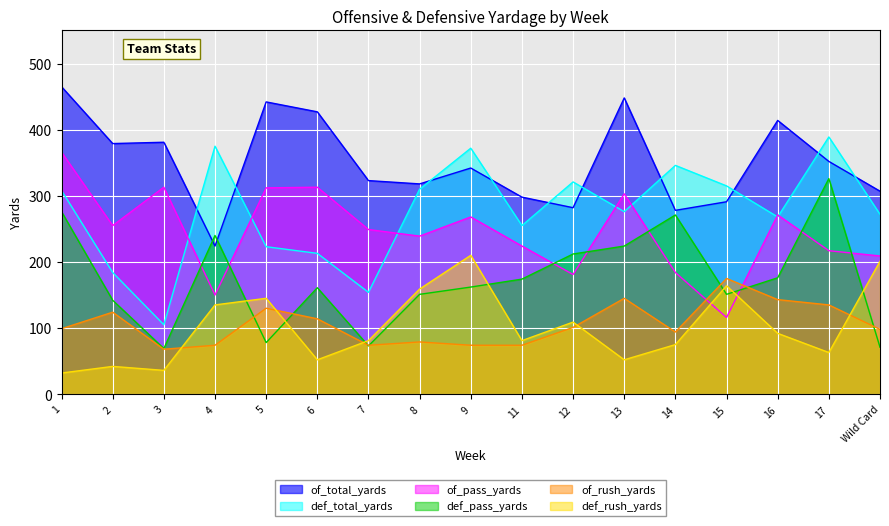

What is the value of the of_pass_yards point at the 6th from the left?

313